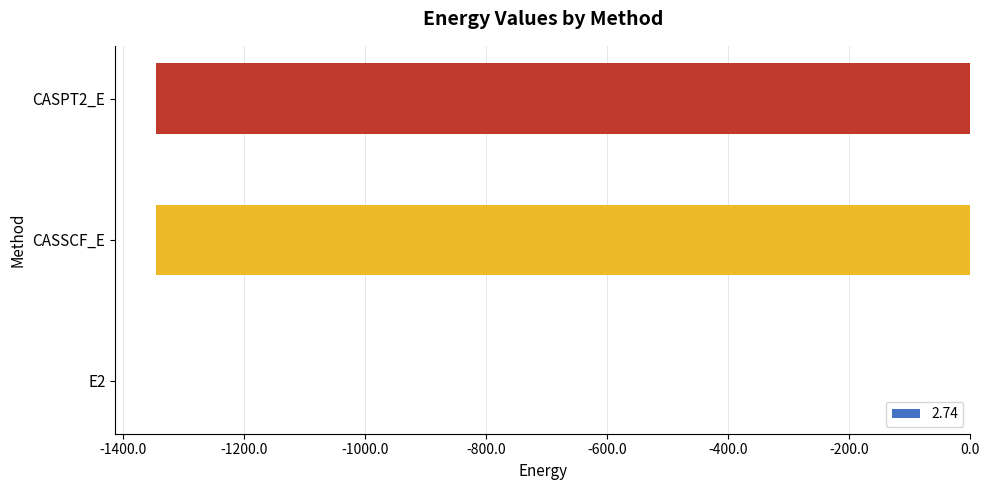

What value does the data have at CASSCF_E?

-1345.5